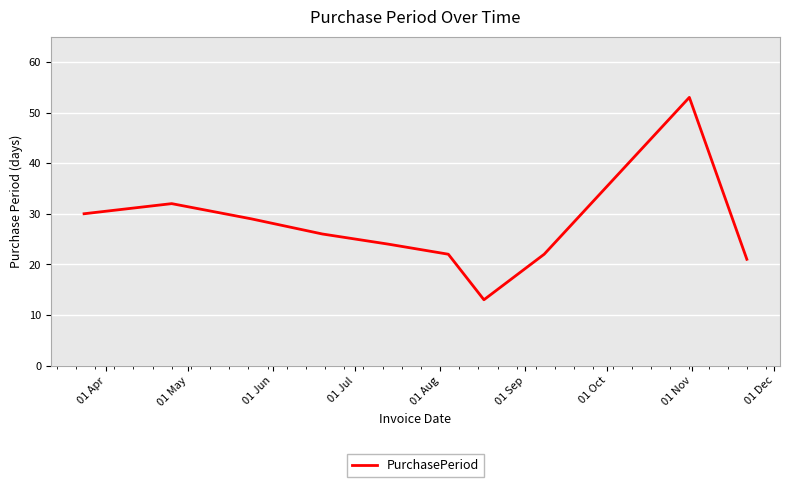

What is the greatest value displayed?

53